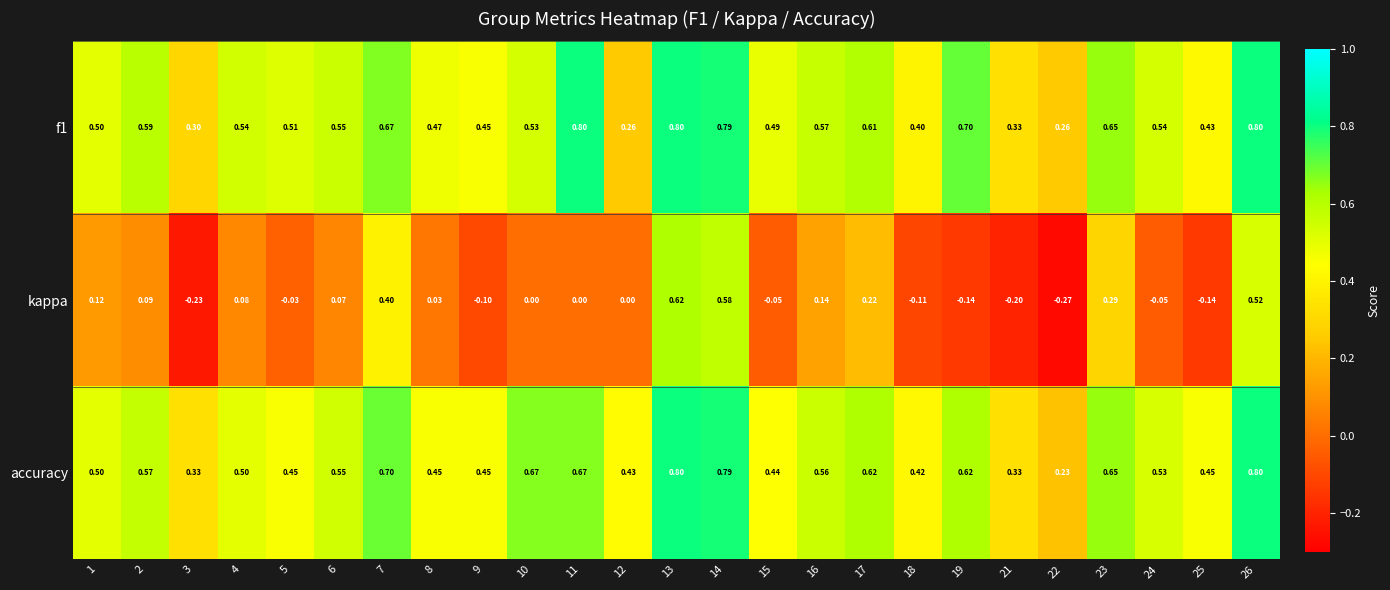

Which series changed the most between 4 and 17?

kappa